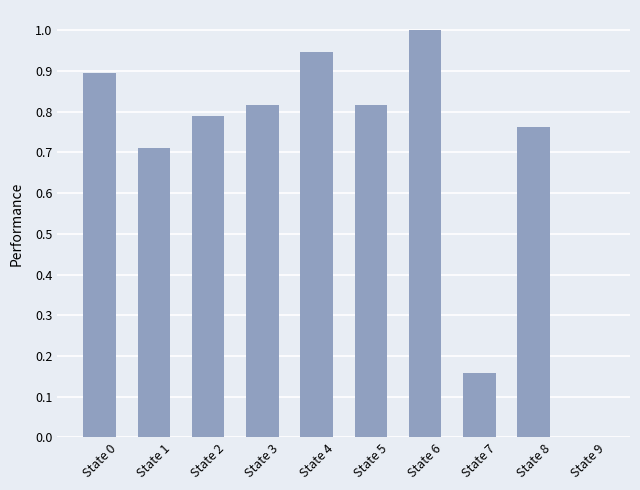

True or false: the data shows 0.1 at State 7.

False